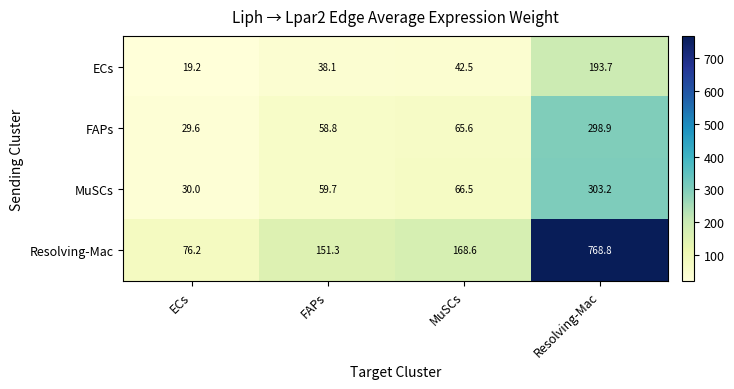

At which category is the sum across all series the highest?

Resolving-Mac